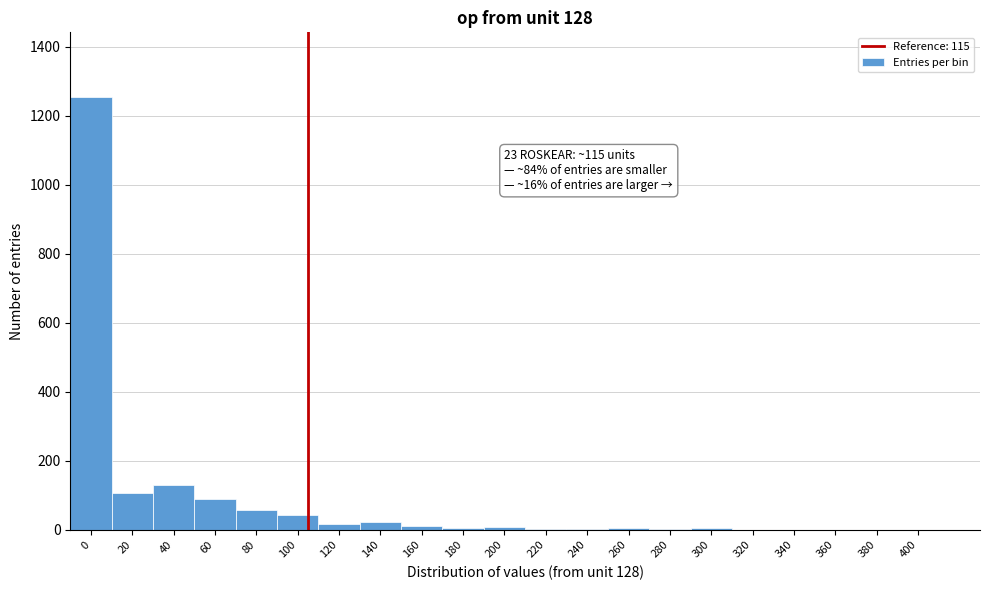

True or false: the data shows 2 at 240.

True